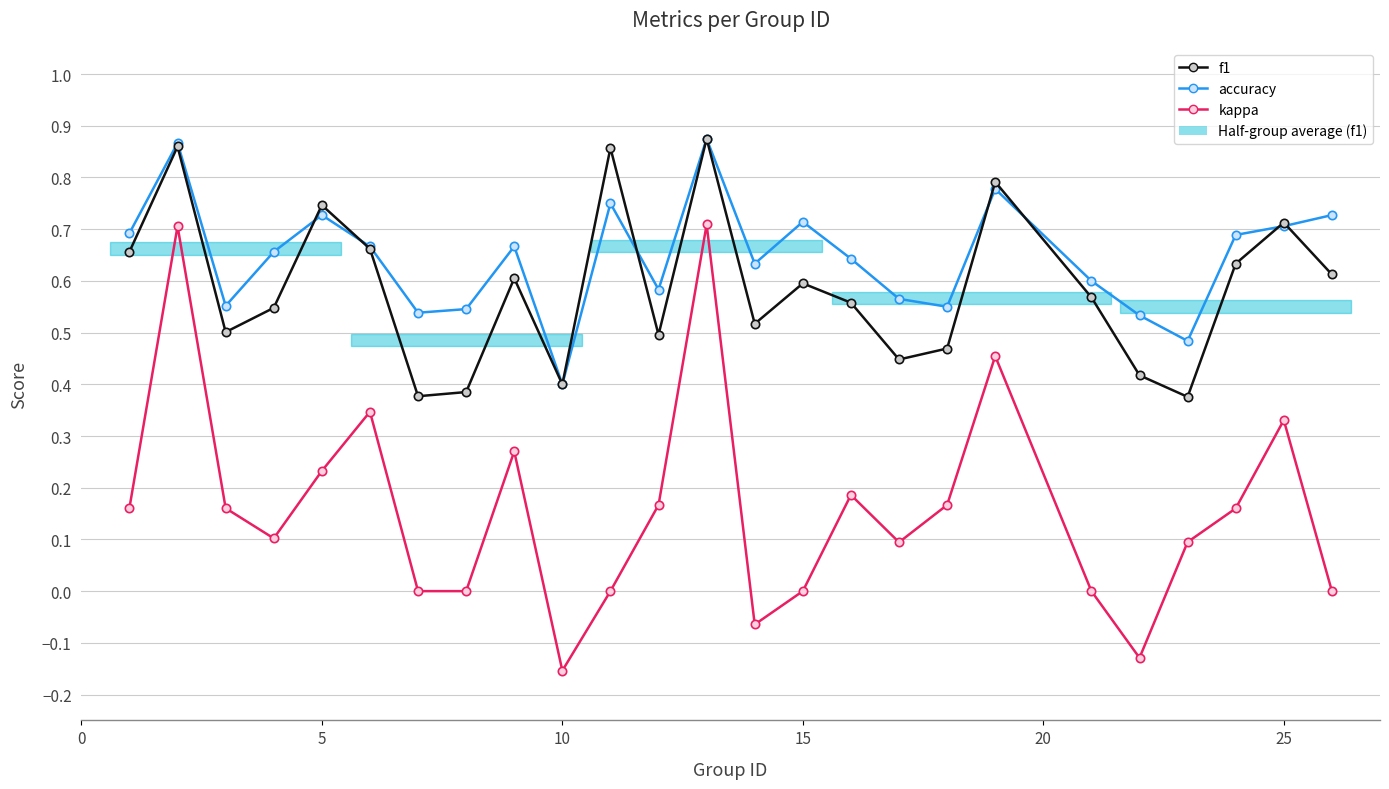

True or false: f1 has a value of 0.1 at 7.

False